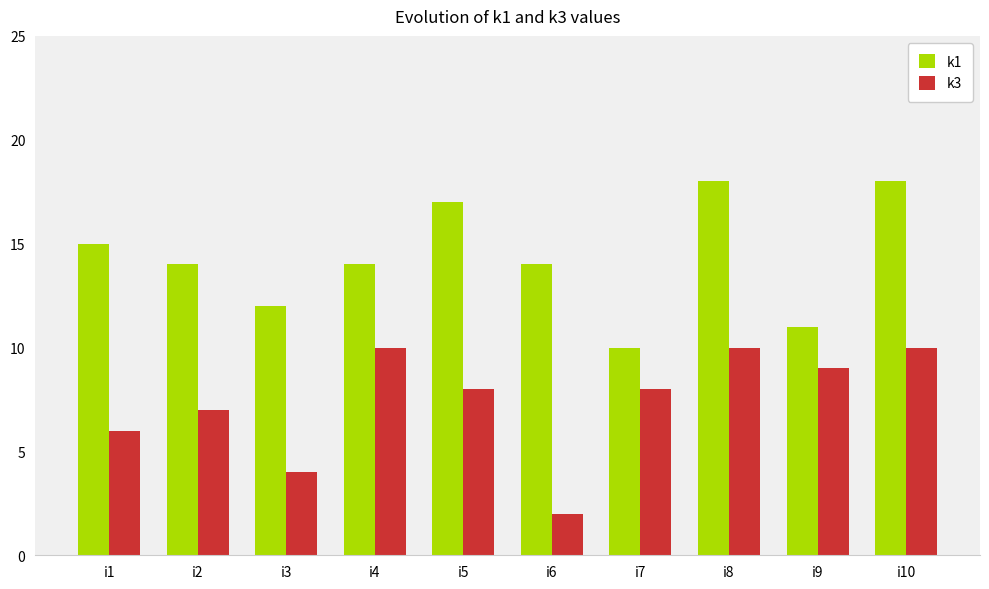

At which label does k1 first exceed 14?

i1